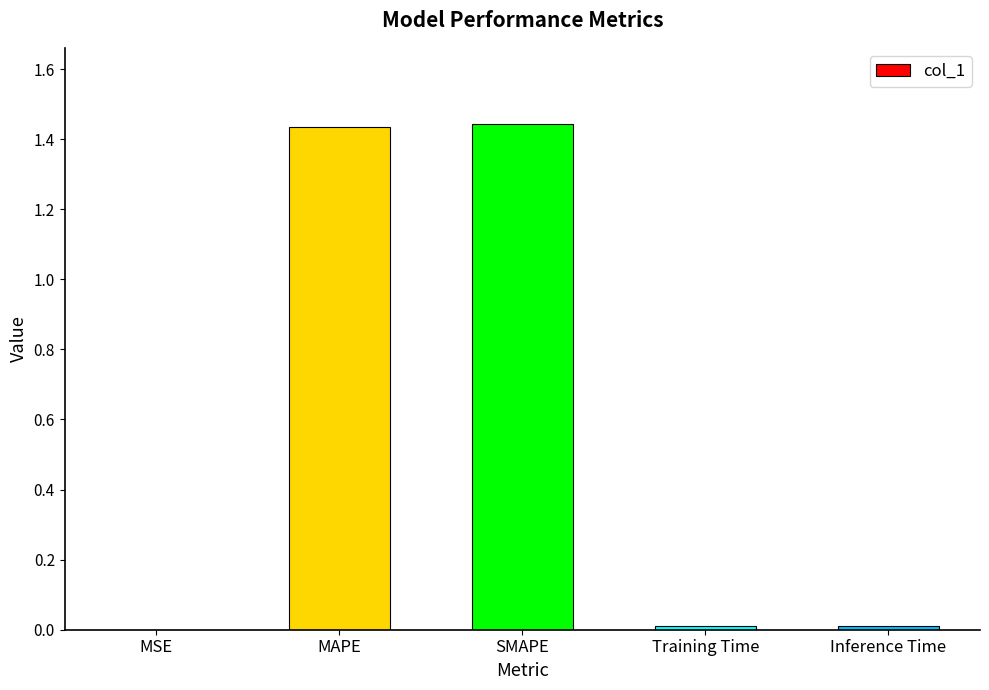

What is the sum of all values?

2.9